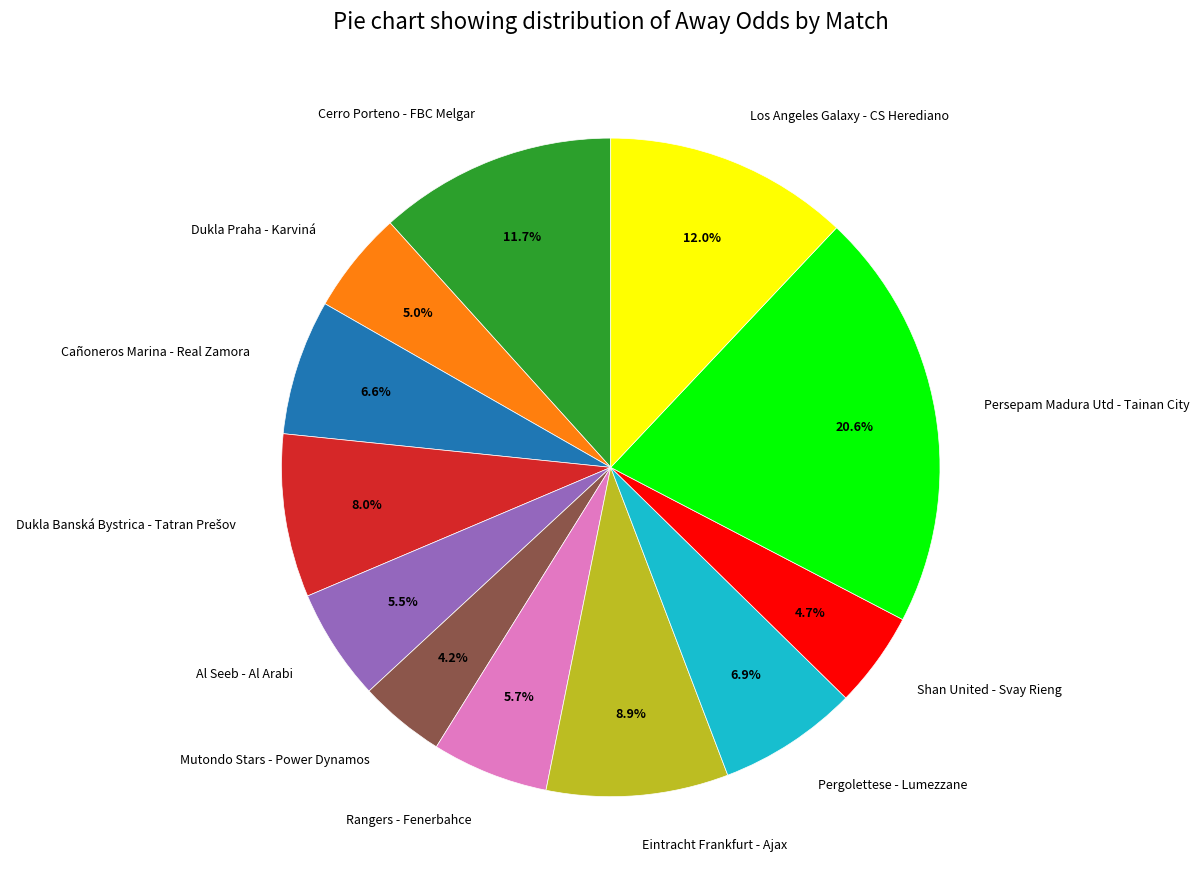

Combined, what portion of the pie is Cañoneros Marina - Real Zamora and Al Seeb - Al Arabi?

12.1%